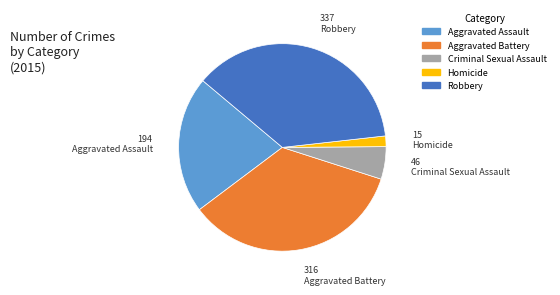

Is there any slice that represents more than half of the pie?

No